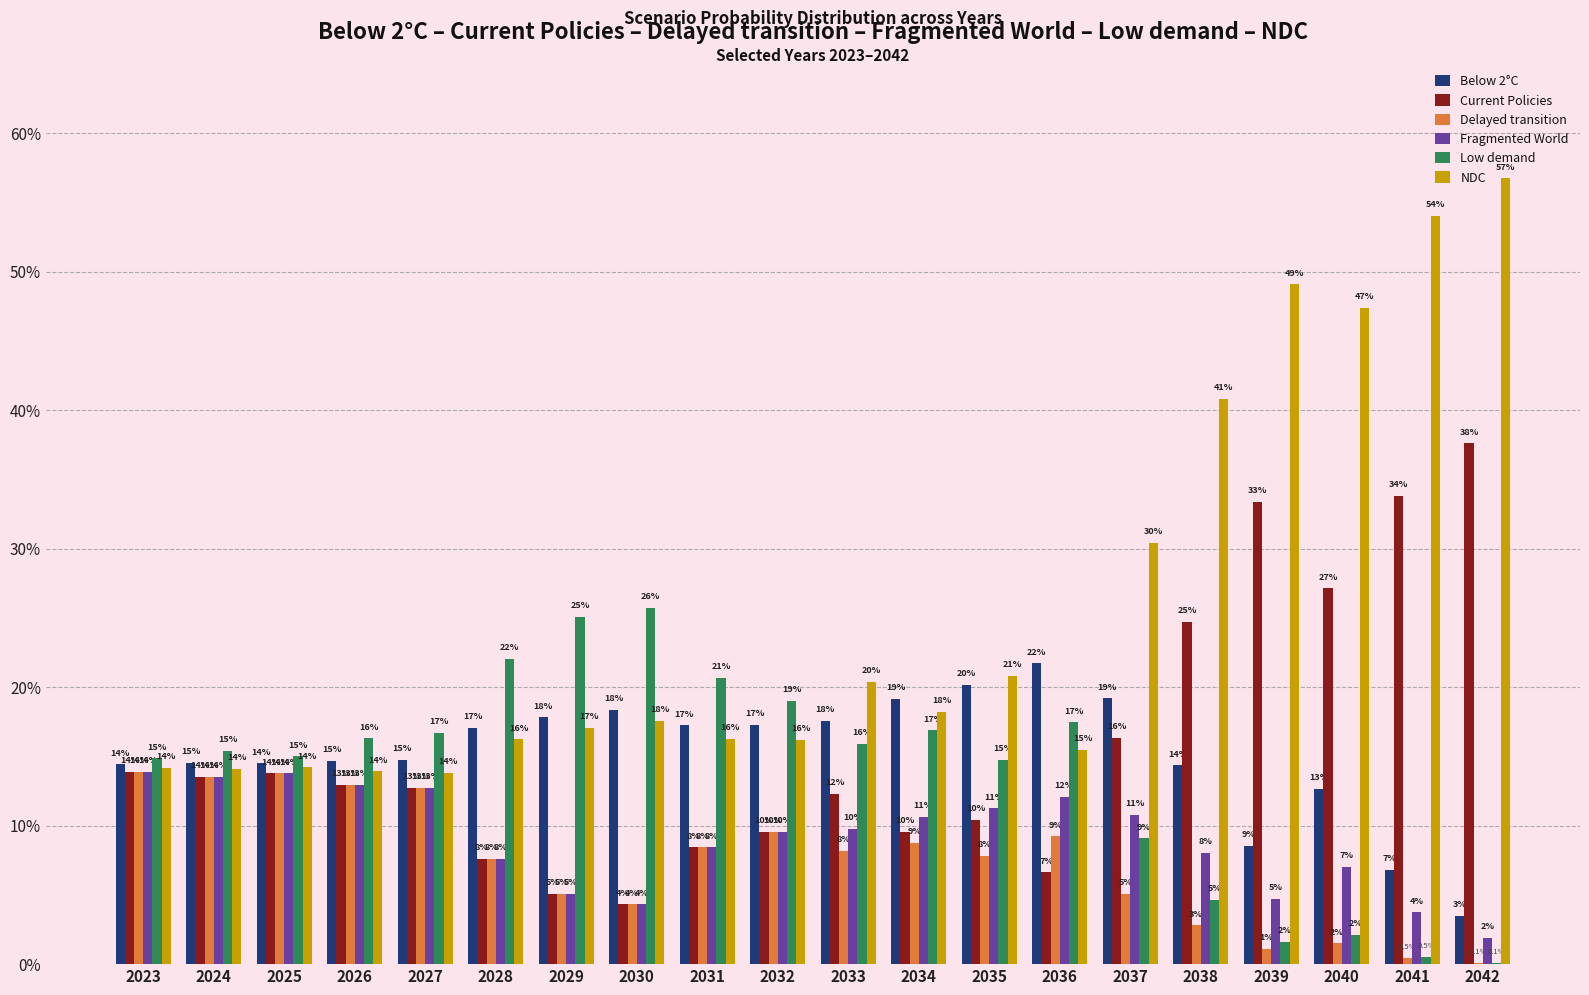

At which category is the sum across all series the highest?

2042